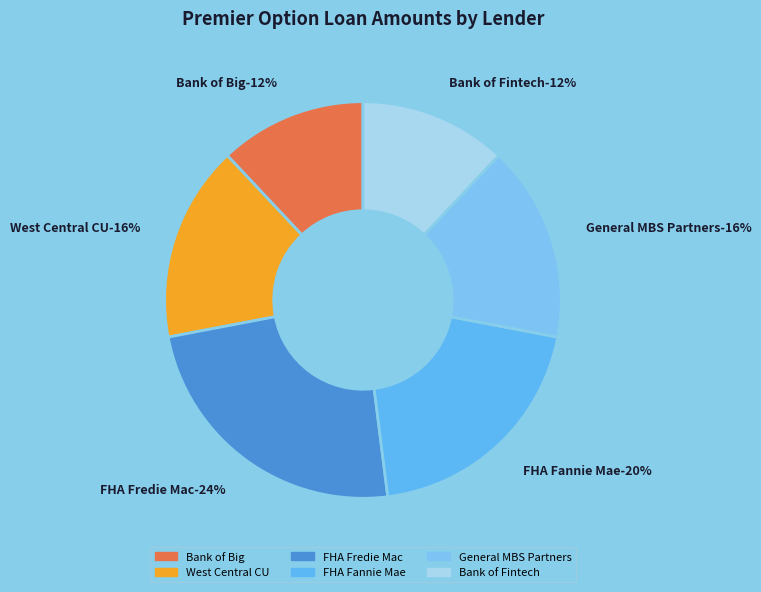

Rank the categories by value from highest to lowest.

FHA Fredie Mac - Premier Option, FHA Fannie Mae - Premier Option, West Central Credit Union - Premier Option, General MBS Partners - Premier Option, Bank of Big - Premier Option, Bank of Fintech - Premier Option